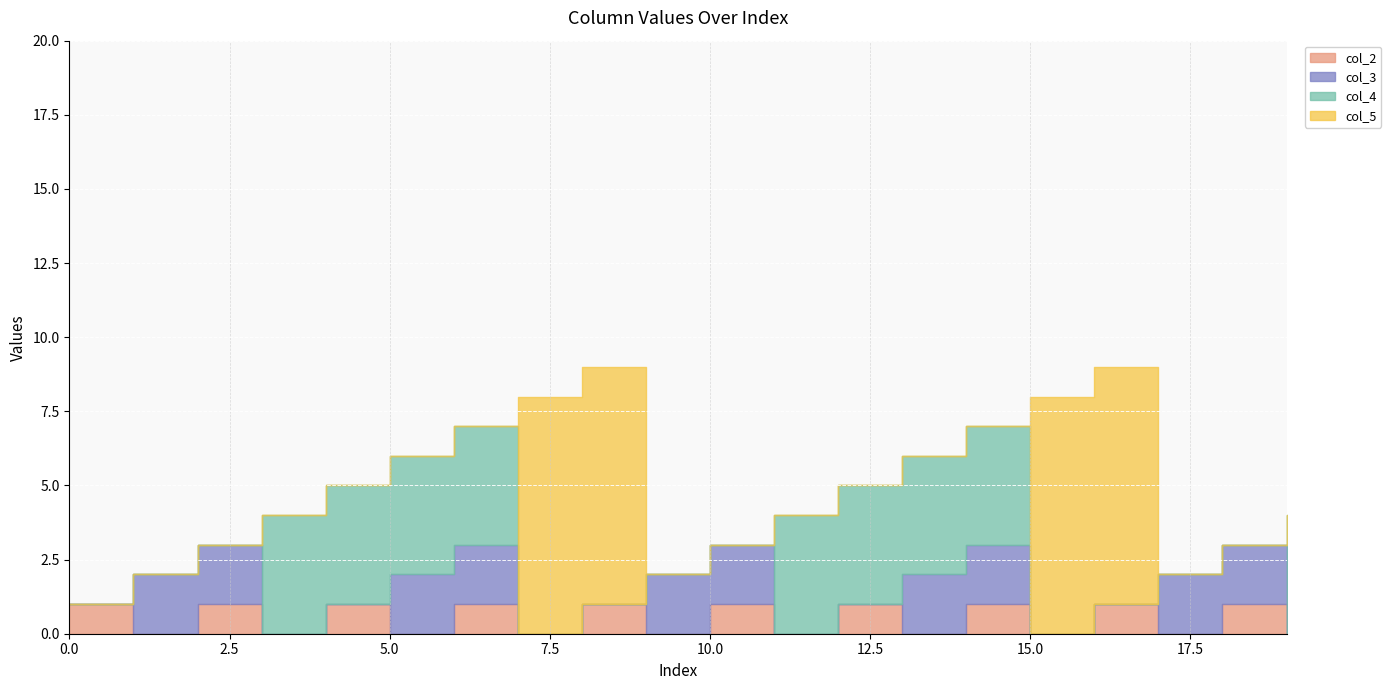

Rank the series by their maximum value, from highest to lowest.

col_5, col_4, col_3, col_2